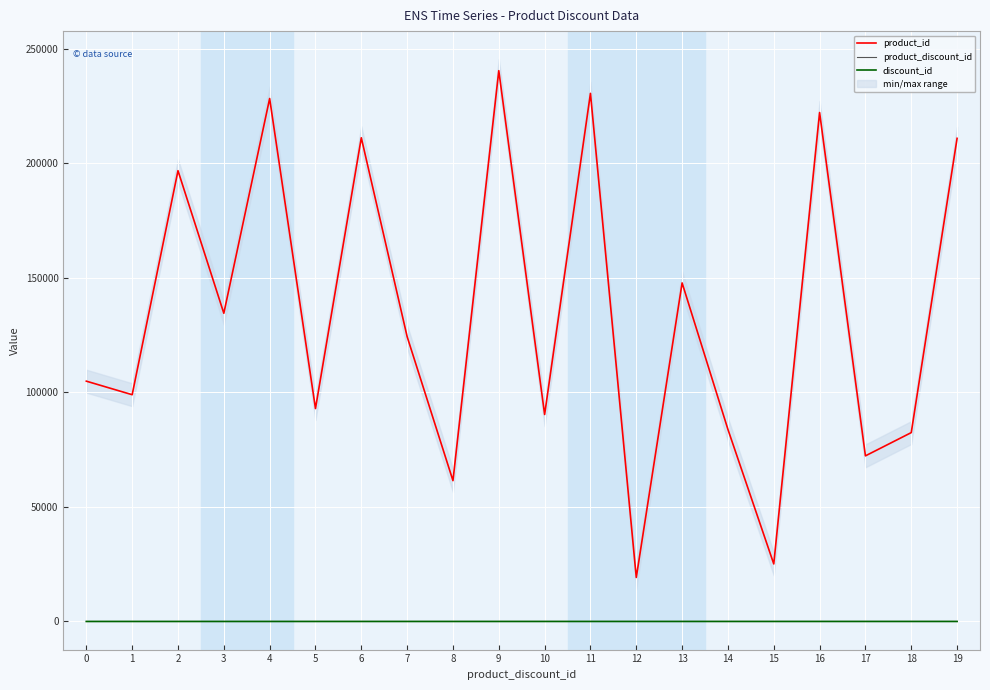

How many lines are shown in the chart?

3